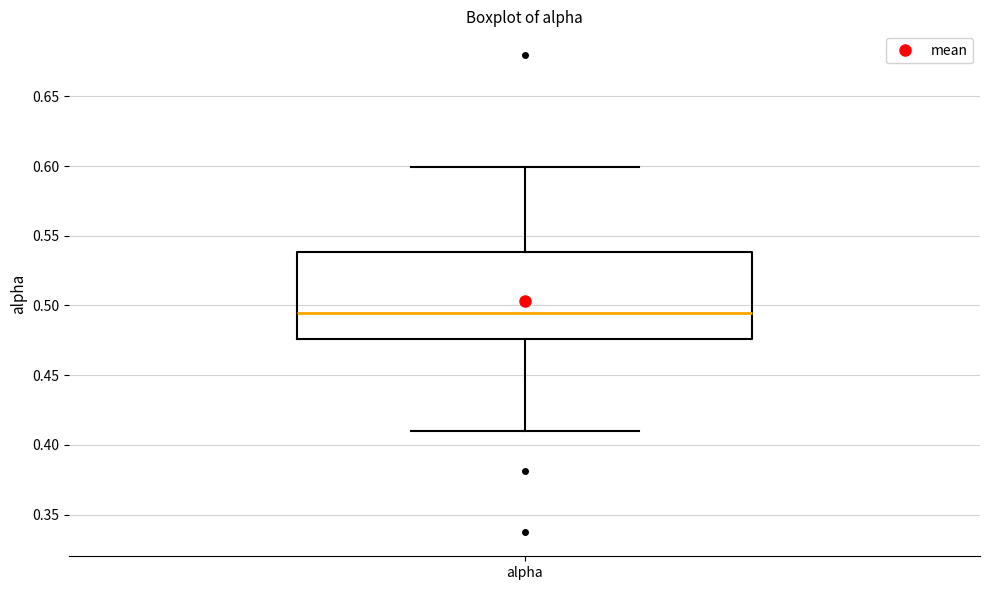

Transcribe this box plot: give where the median line is, the range the box spans, and where the two whiskers end, as read against the y-axis. The values are not printed on the chart, so give them approximately, as read against the axis.

median 0.495, box 0.475 to 0.540, whiskers 0.410 to 0.600